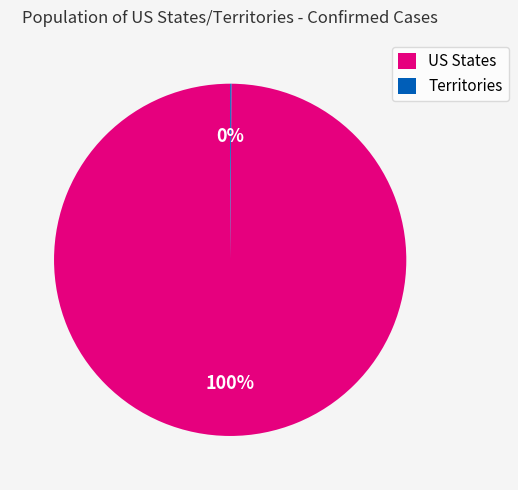

To the nearest percent, what is the difference between the largest and smallest slice percentages?

100%